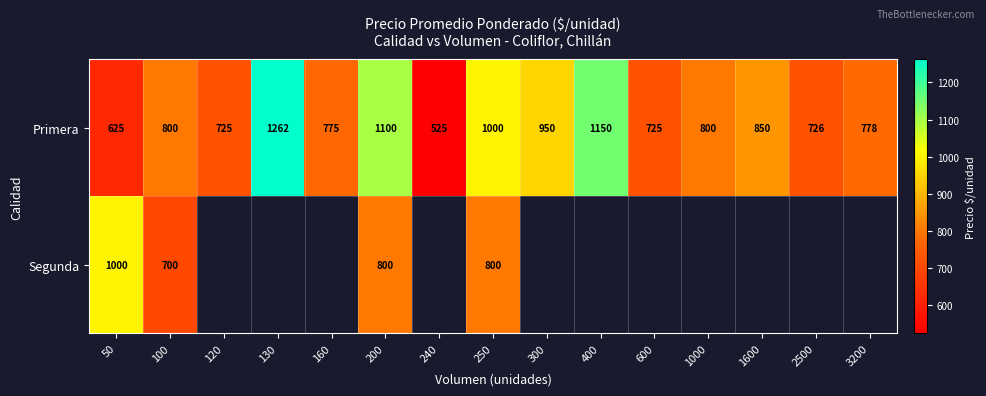

At which category is the sum across all series the highest?

200